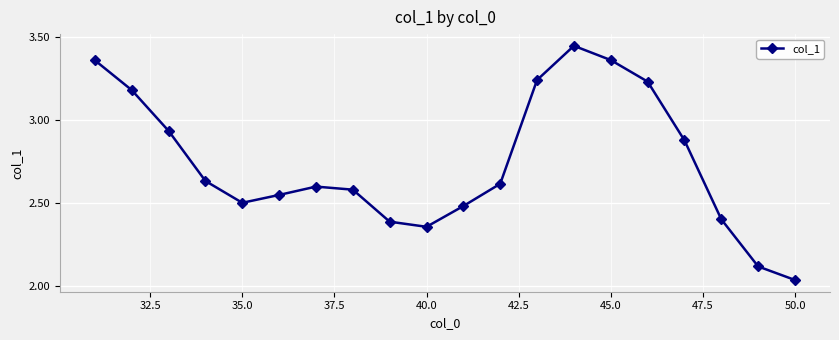

What is the average value?

2.7